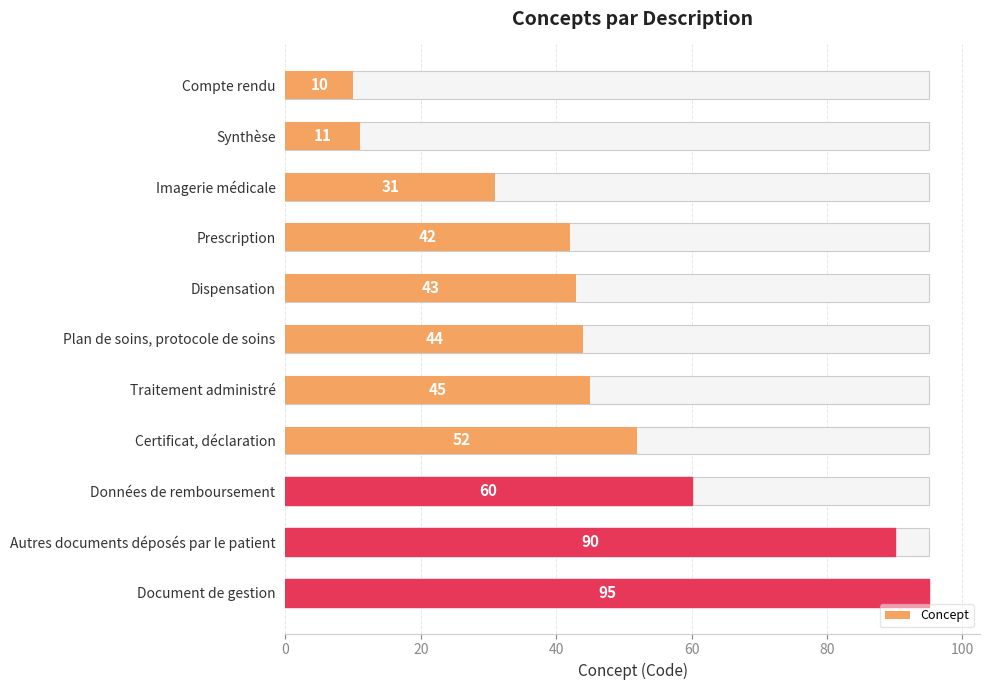

Does the chart contain stacked bars?

No